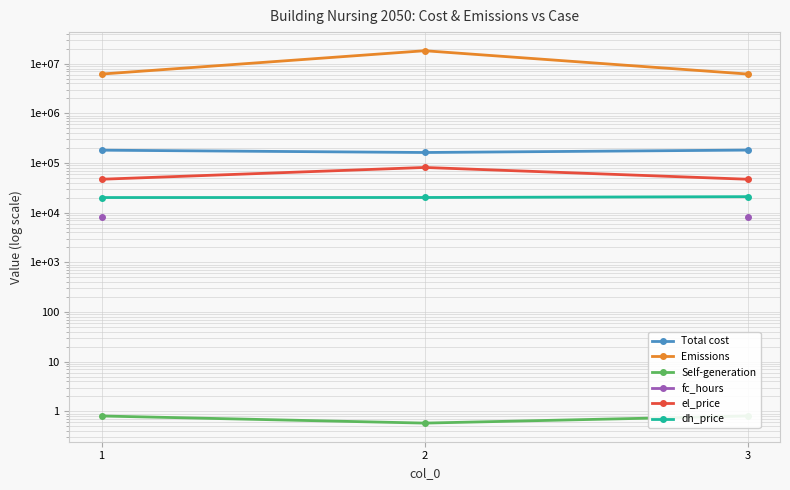

What is the difference between the maximum and minimum values in the Emissions series?

12084260.8